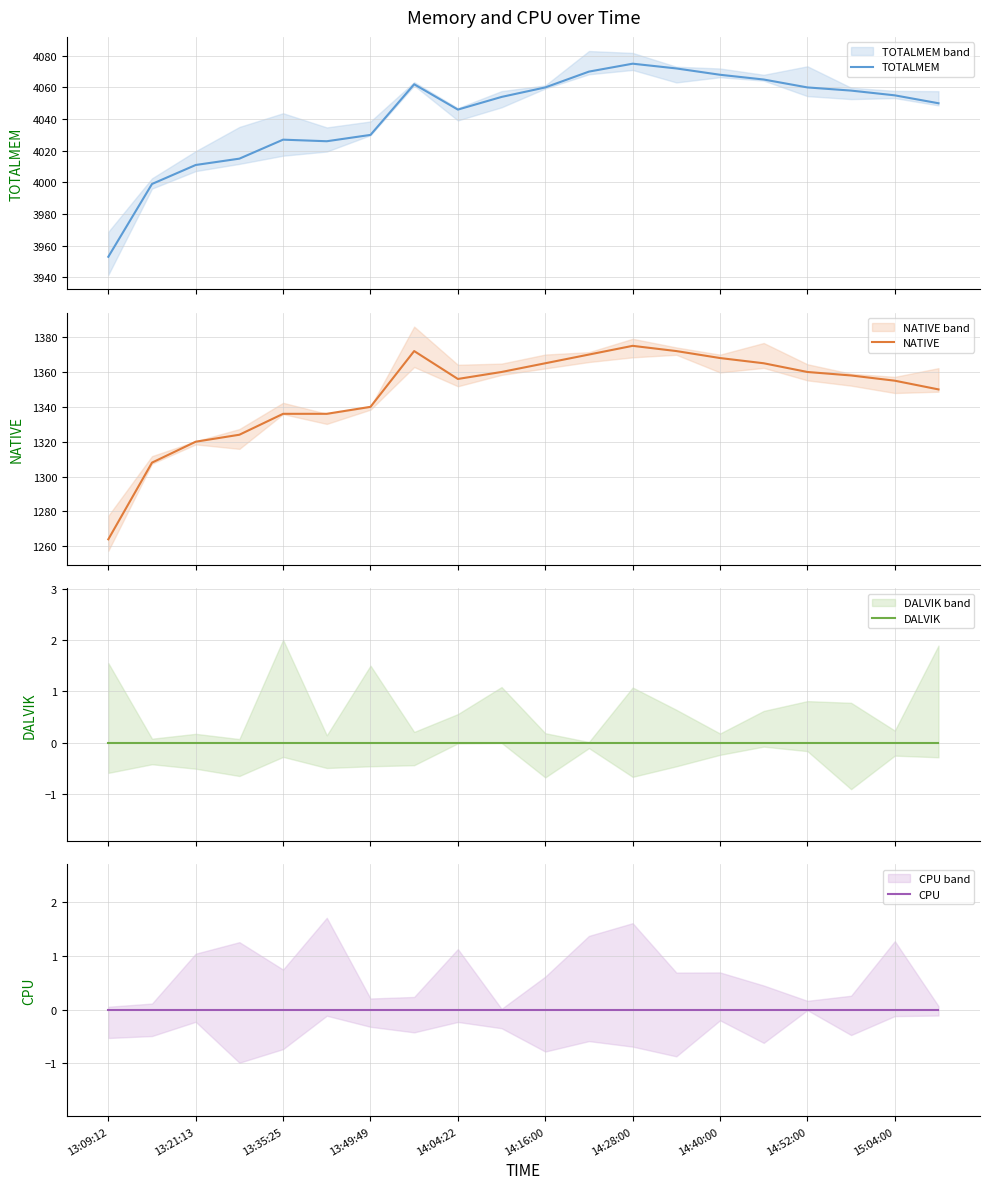

List the series in order of their peak value, lowest first.

DALVIK, CPU, NATIVE, TOTALMEM